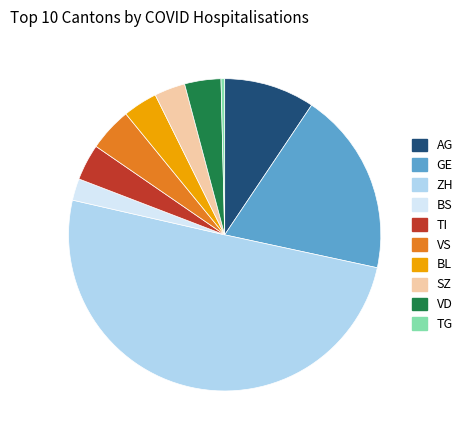

Combined, do TG and TI account for over 50%?

No